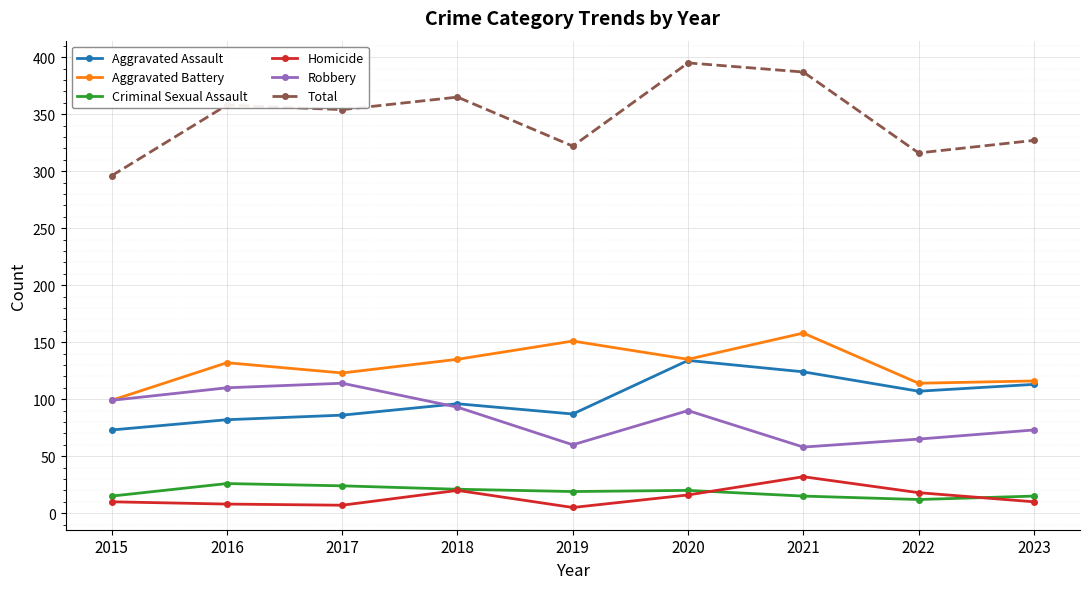

How many values in the Aggravated Battery series are below 132?

4